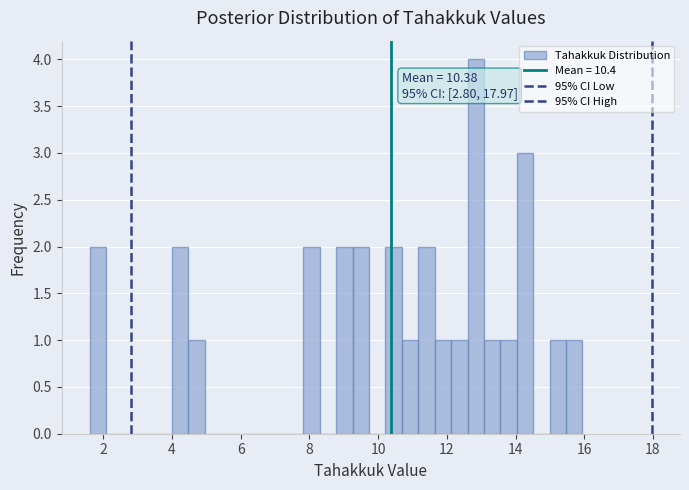

Around what value on the x-axis is the tallest bar? Give the approximate position of its centre, as read against the axis.

12.8